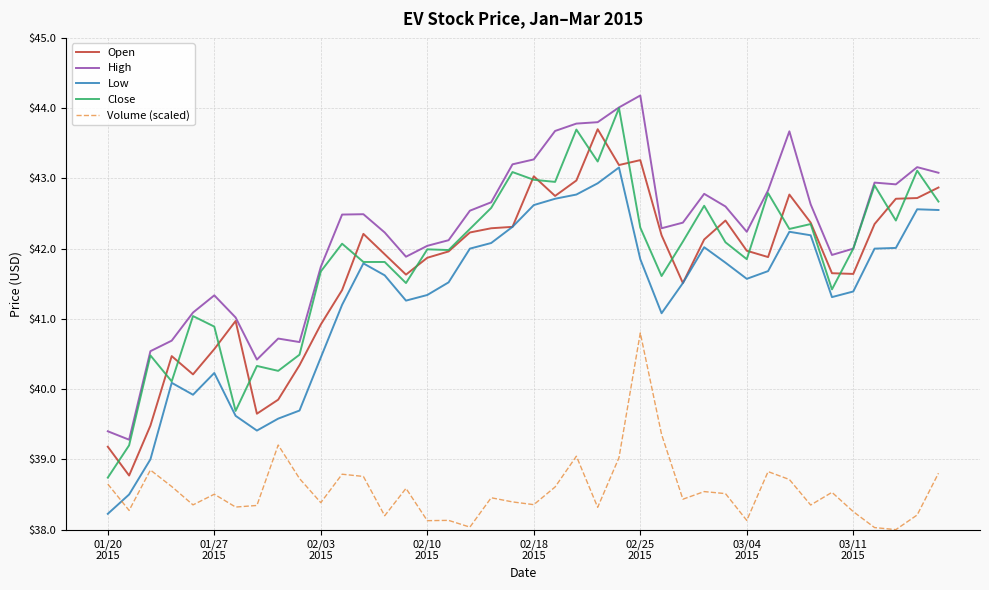

Which series has the largest total across all categories?

High